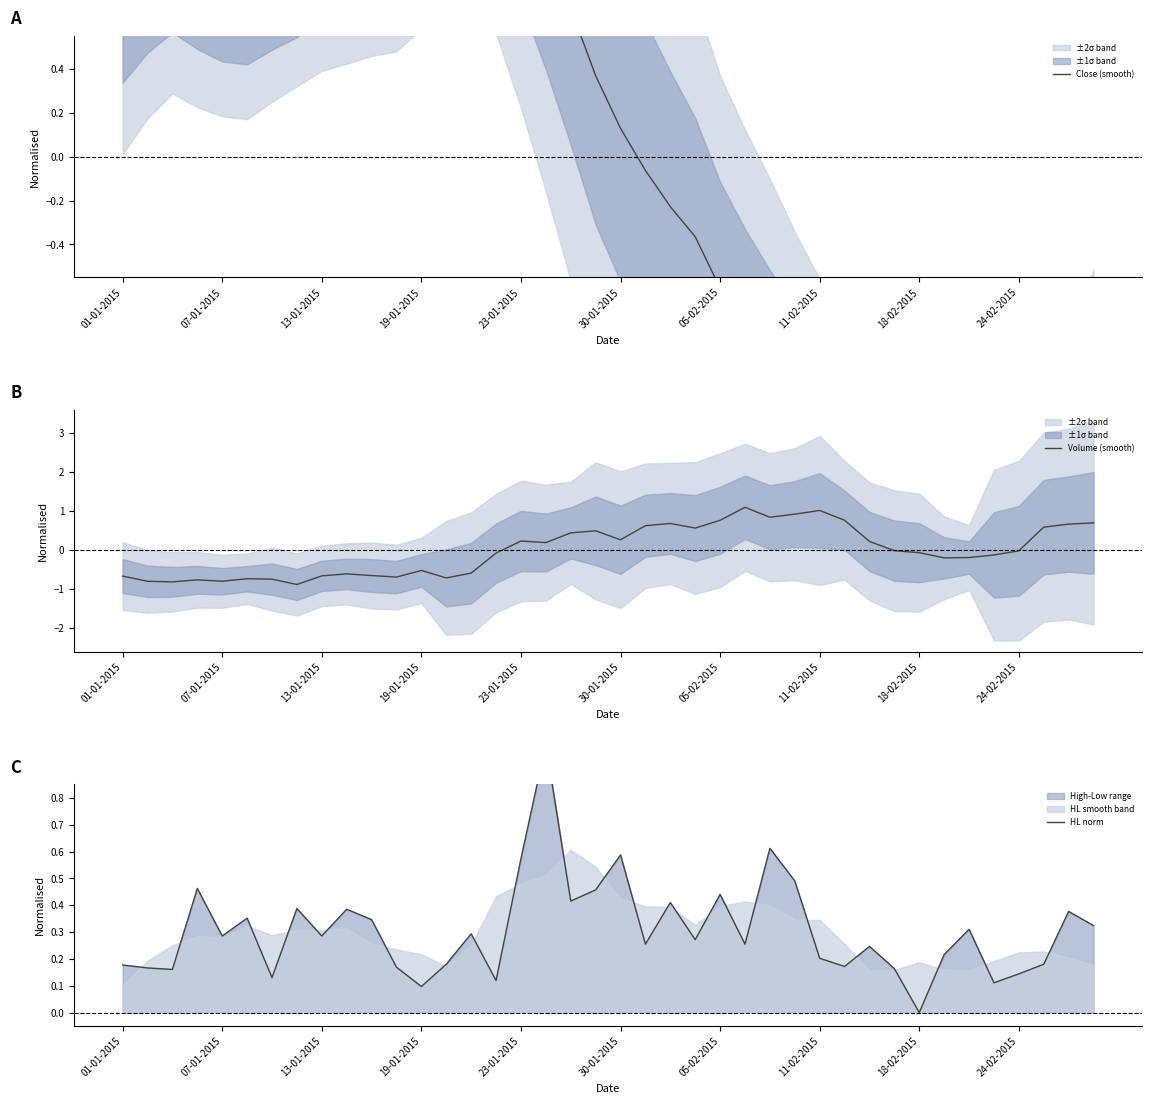

Where do Volume (smooth) and Close (smooth) first cross each other?

18 and 19